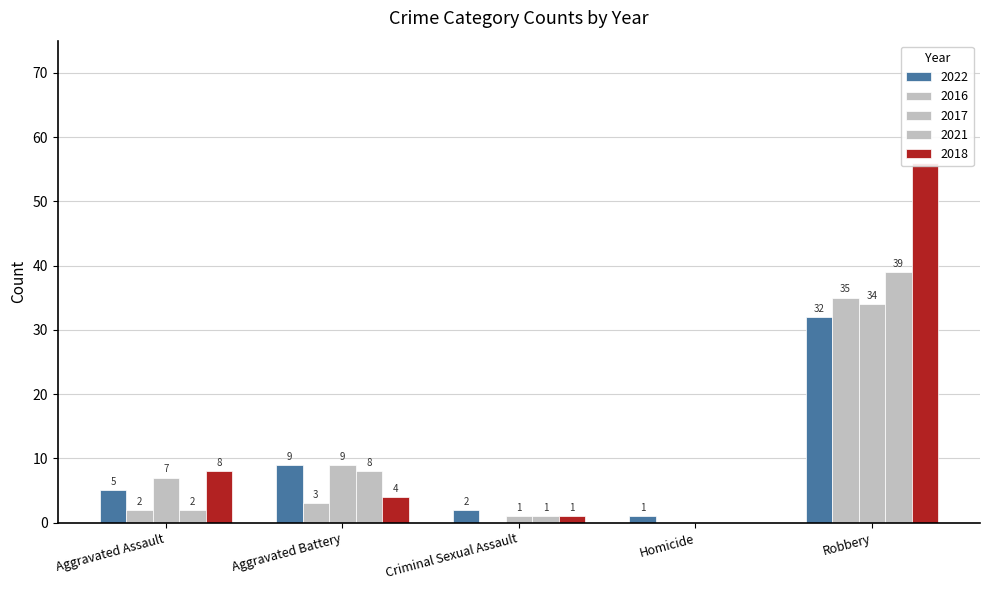

What position from the left is Aggravated Battery?

2